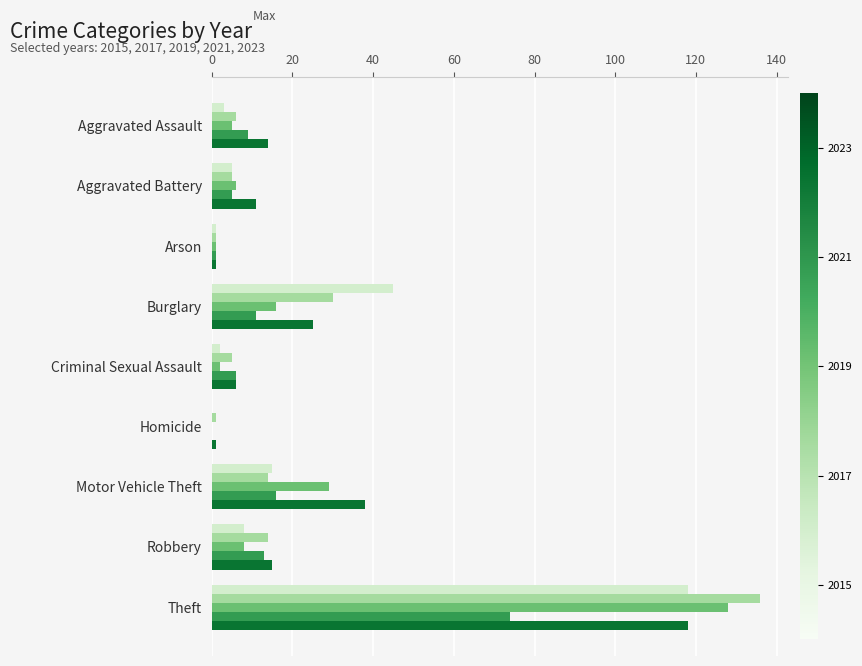

What is the total value across all series at Robbery?

58